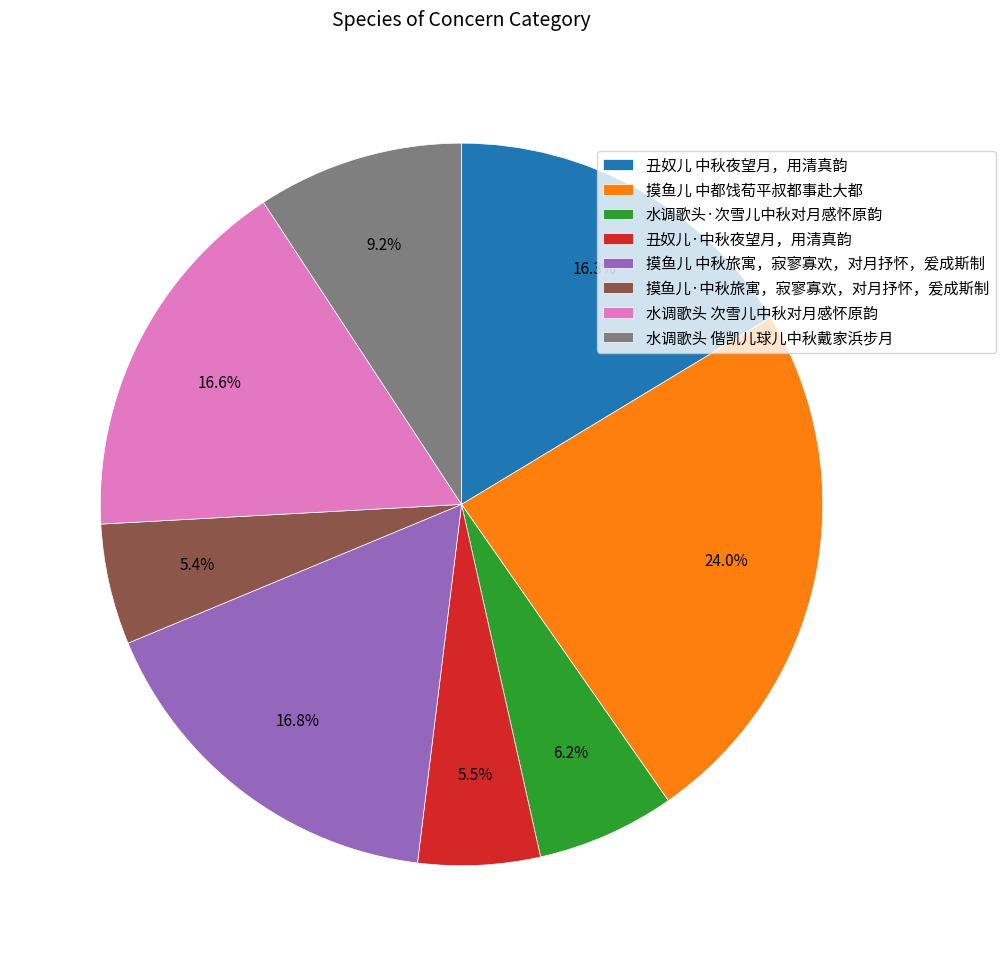

Which has a higher value, 水调歌头·次雪儿中秋对月感怀原韵 or 丑奴儿·中秋夜望月，用清真韵?

水调歌头·次雪儿中秋对月感怀原韵